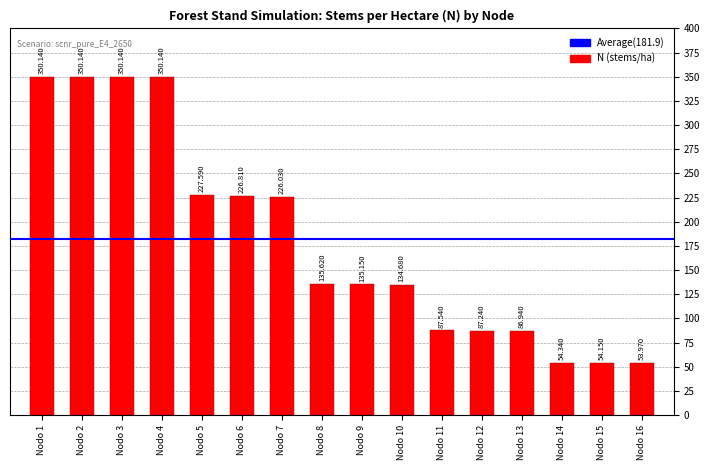

How many values exceed 135?

9